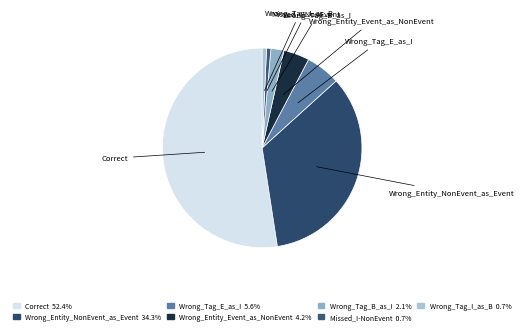

What is the majority slice?

Correct